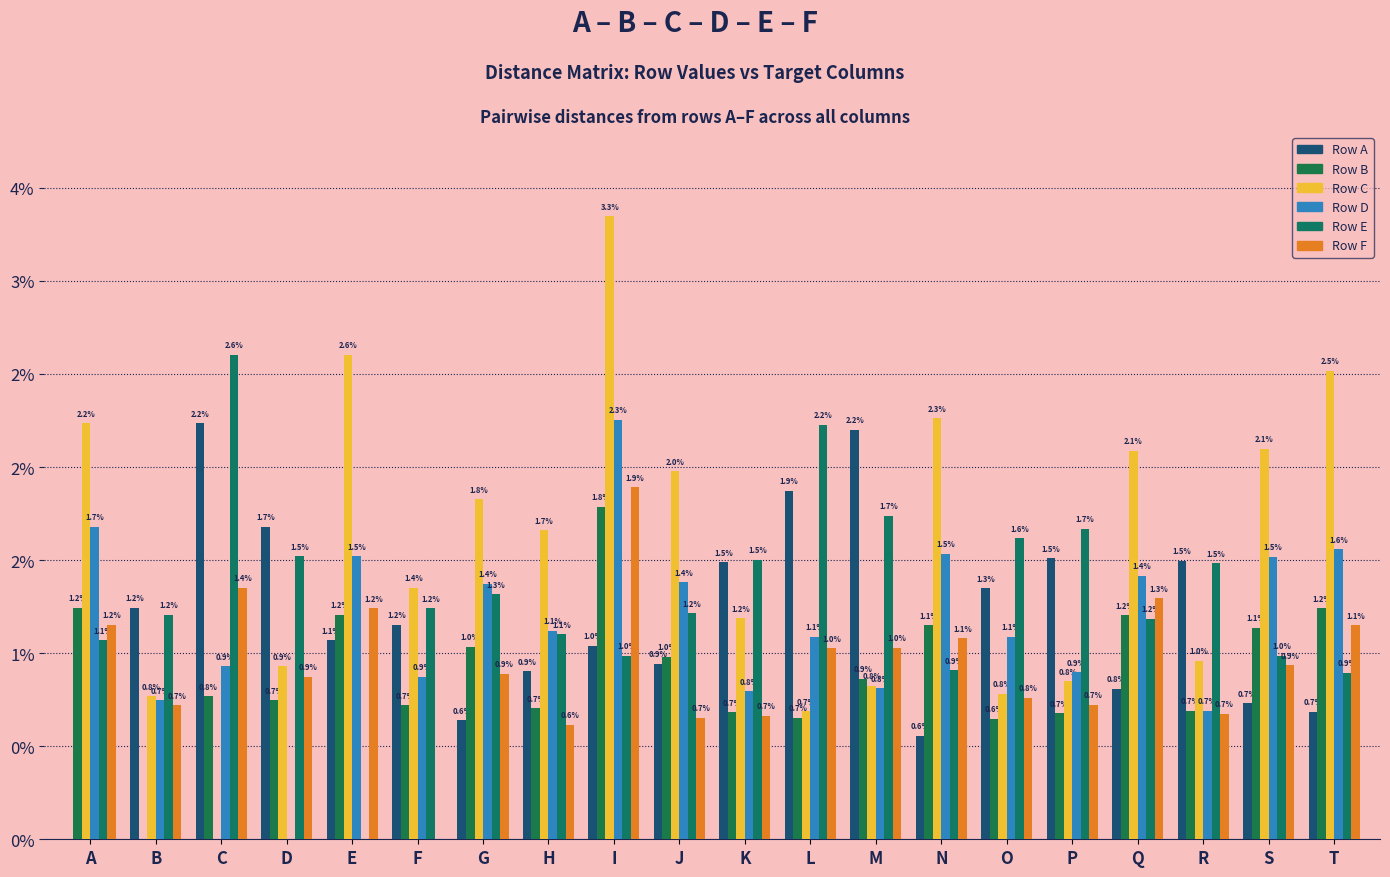

List the labels in order of Row D value, smallest first.

D, R, B, K, M, F, P, C, O, L, H, G, J, Q, S, E, N, T, A, I